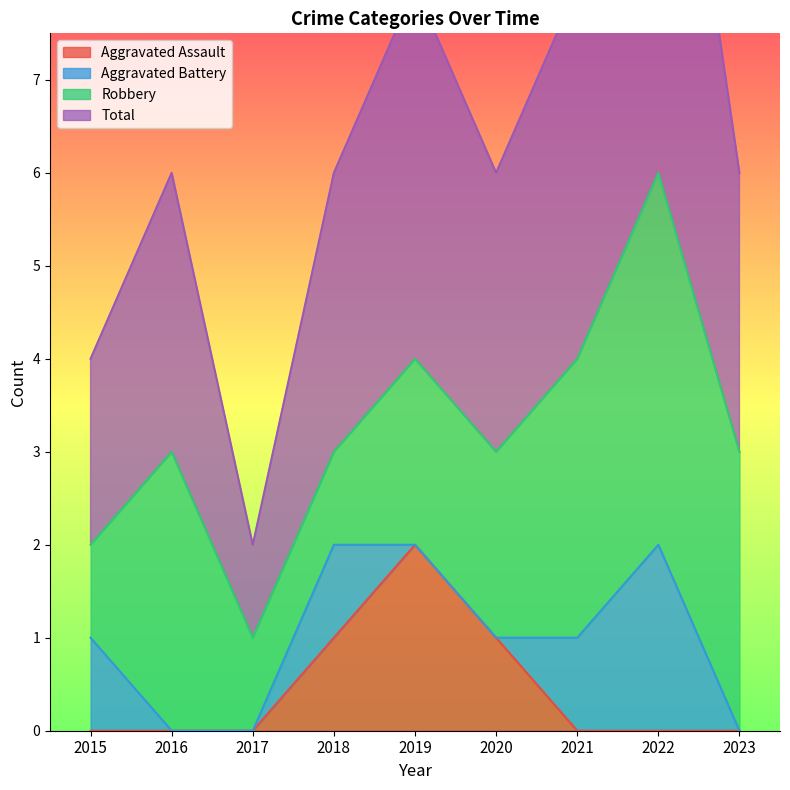

What is the difference between the Aggravated Assault values at 2019 and 2017?

2